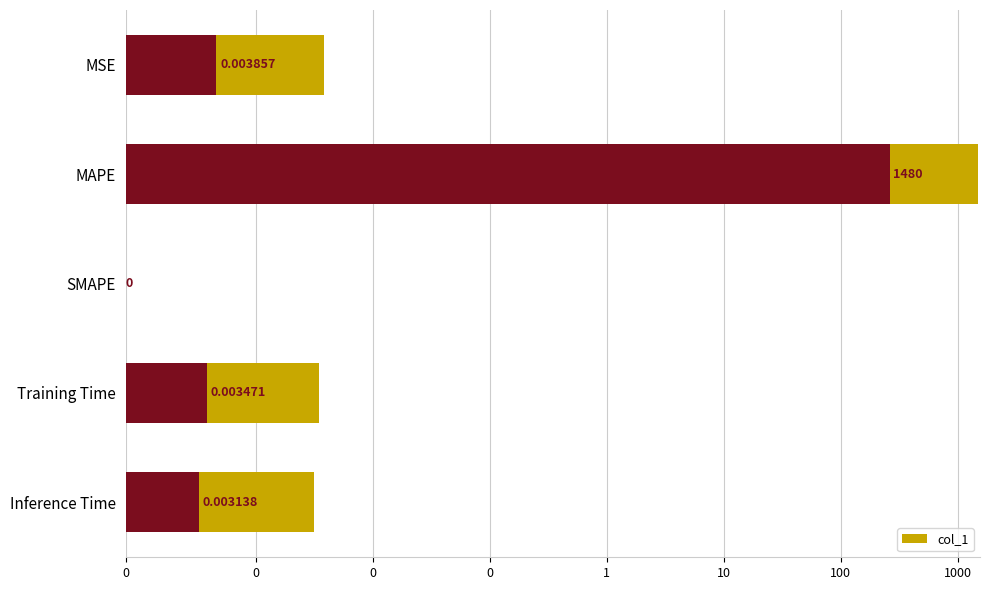

What is the average value?

296.0